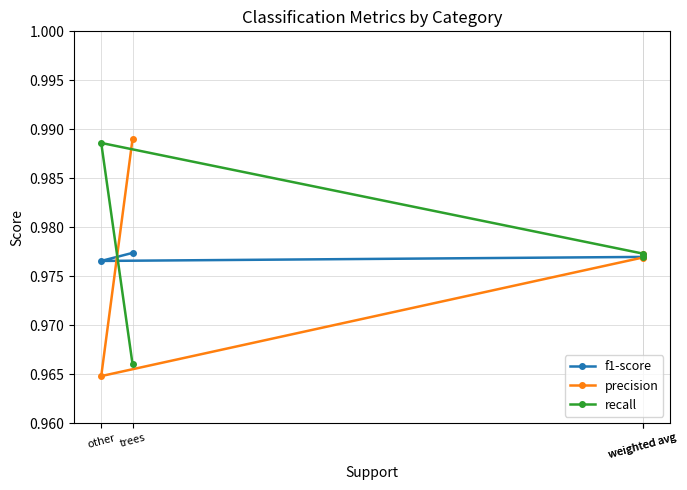

What is the value of the f1-score point at the 1st from the left?

1.0